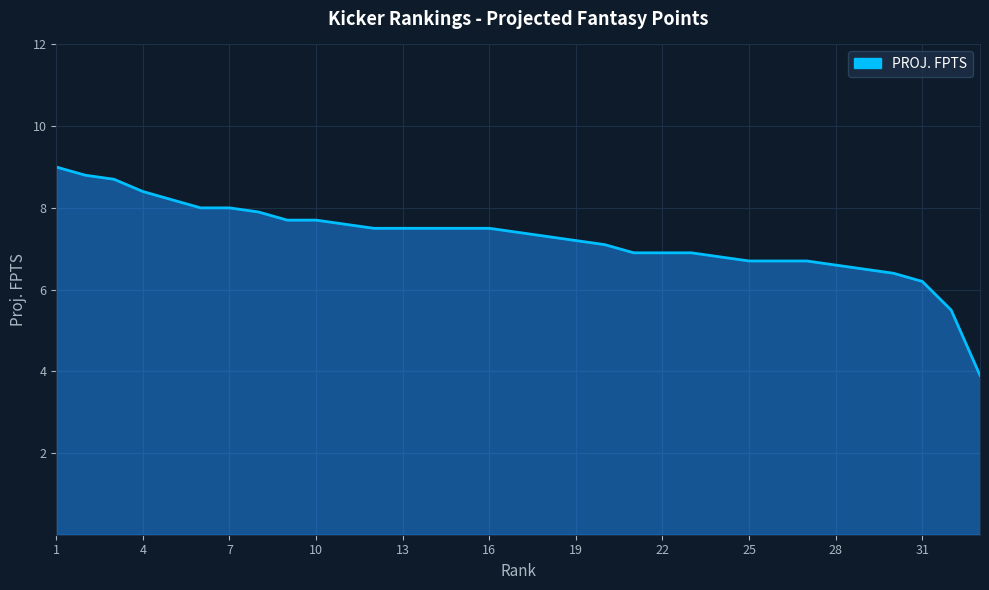

What is the difference between the maximum and minimum values?

5.1